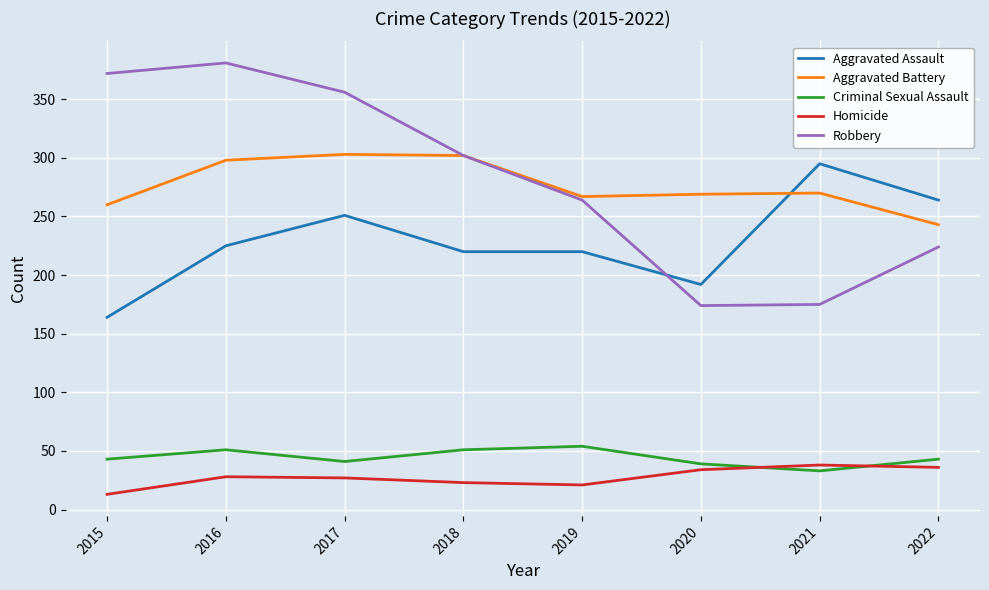

Where is the first local maximum for Robbery?

2016